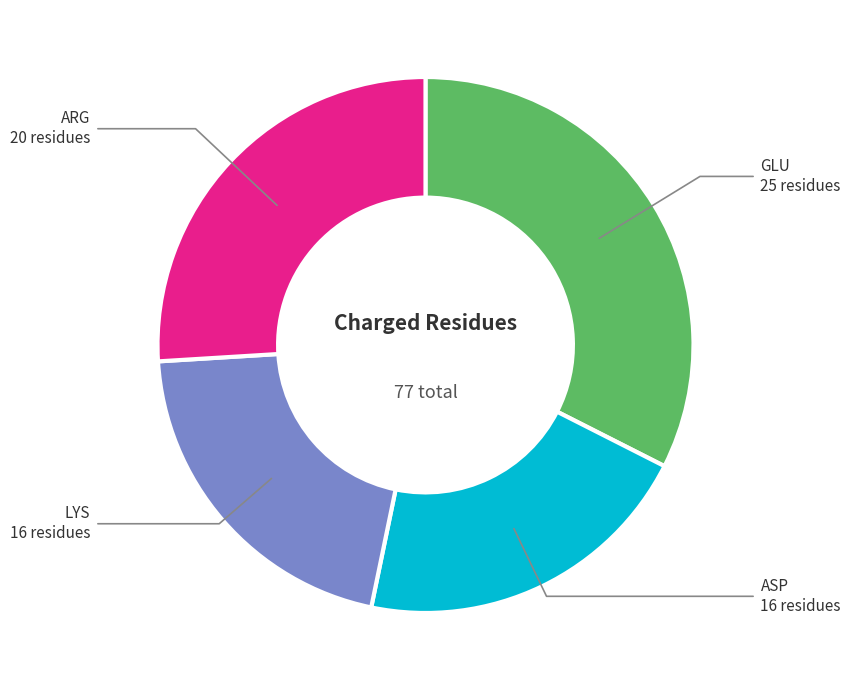

Is there a majority slice in this chart?

No